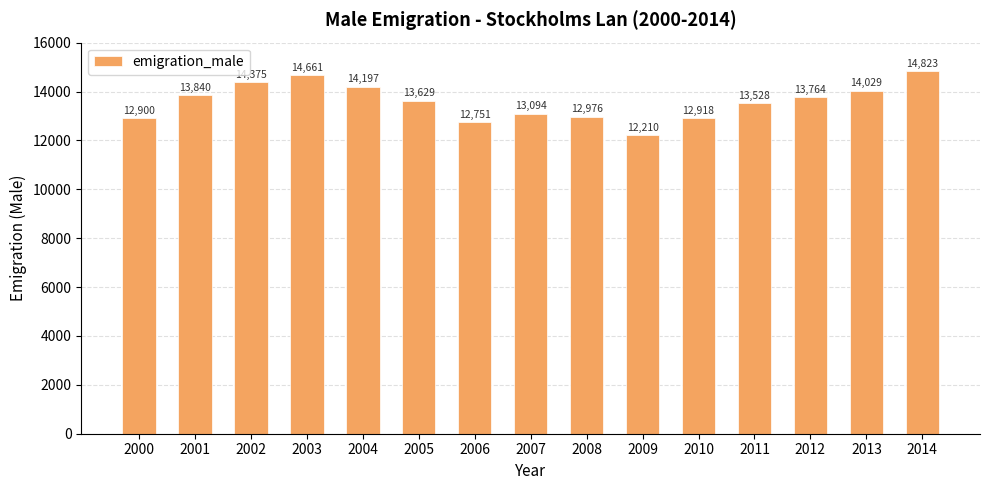

What is the ratio of the value at 2009 to the value at 2014?

0.8